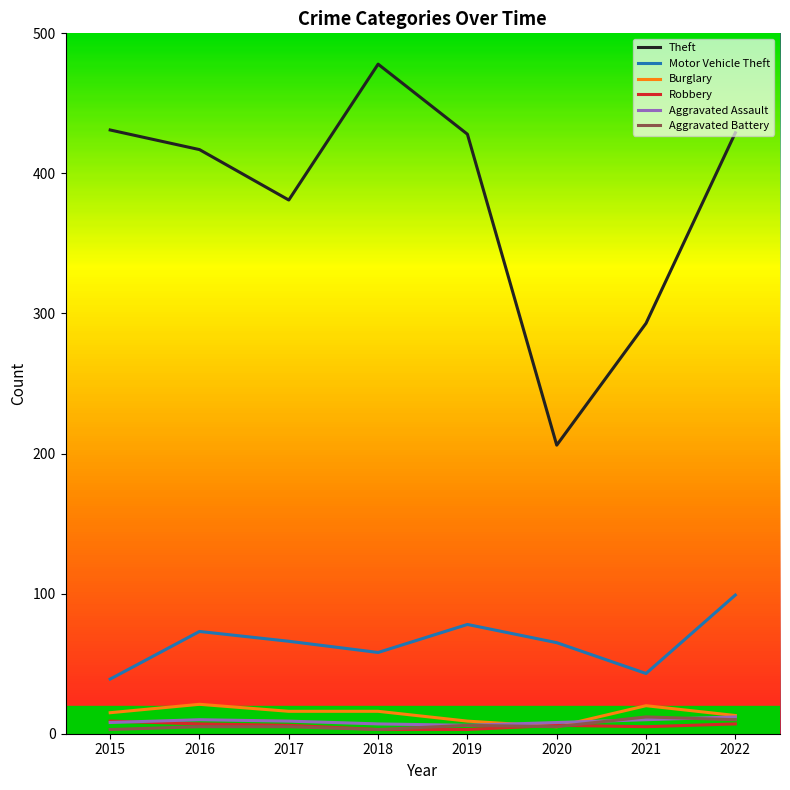

True or false: Motor Vehicle Theft and Robbery intersect in this chart.

False